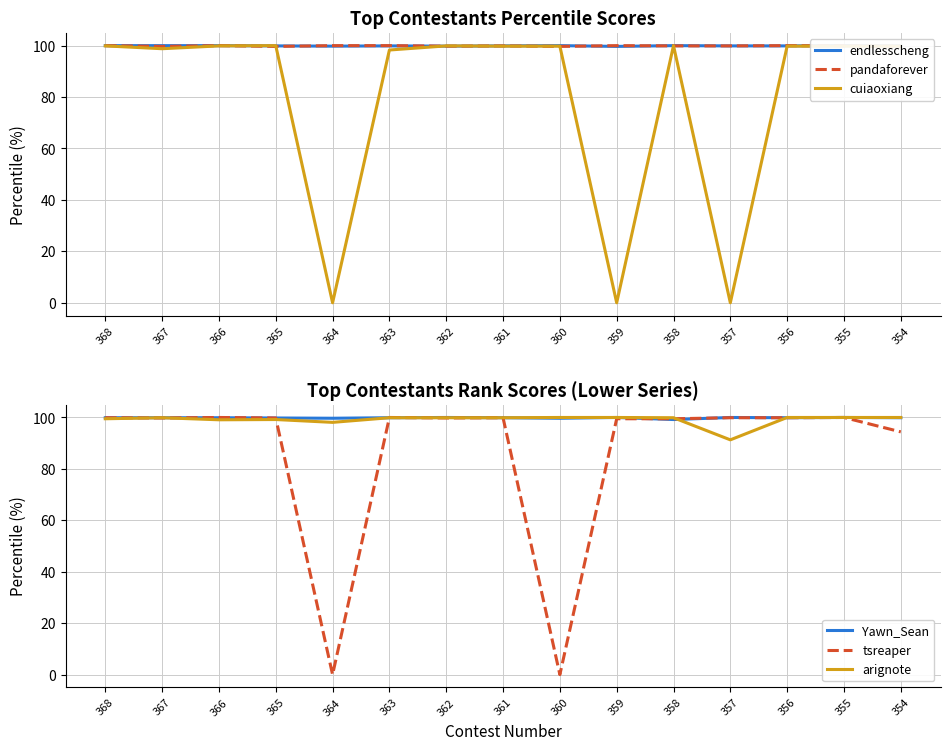

What is the value of the arignote point at the 4th from the left?

99.2